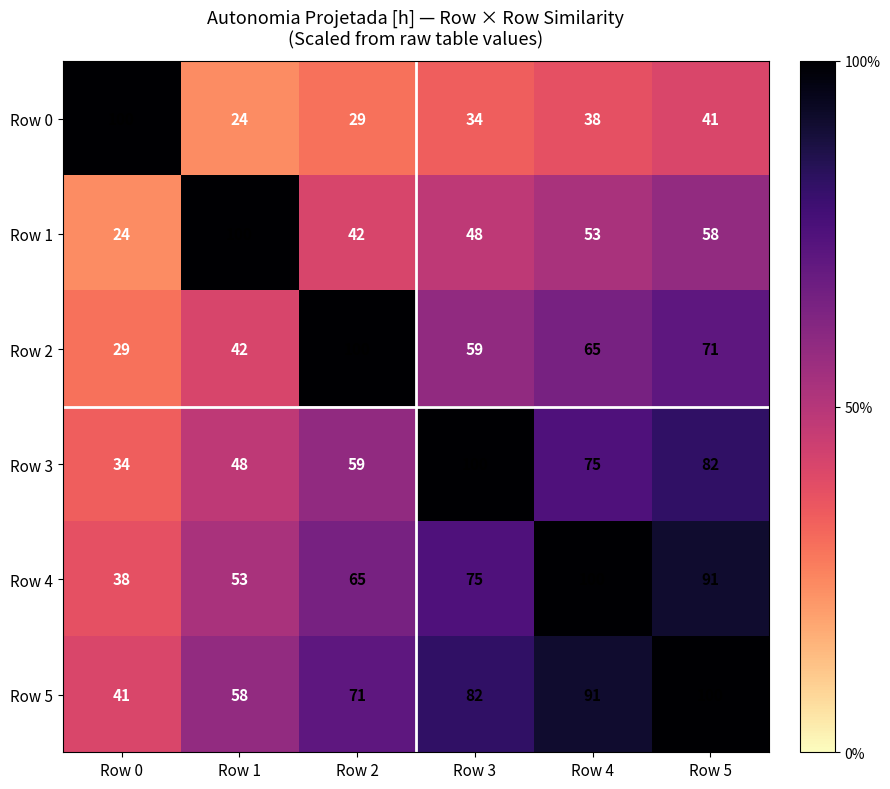

At which label is Row 1 closest to 62?

Row 5